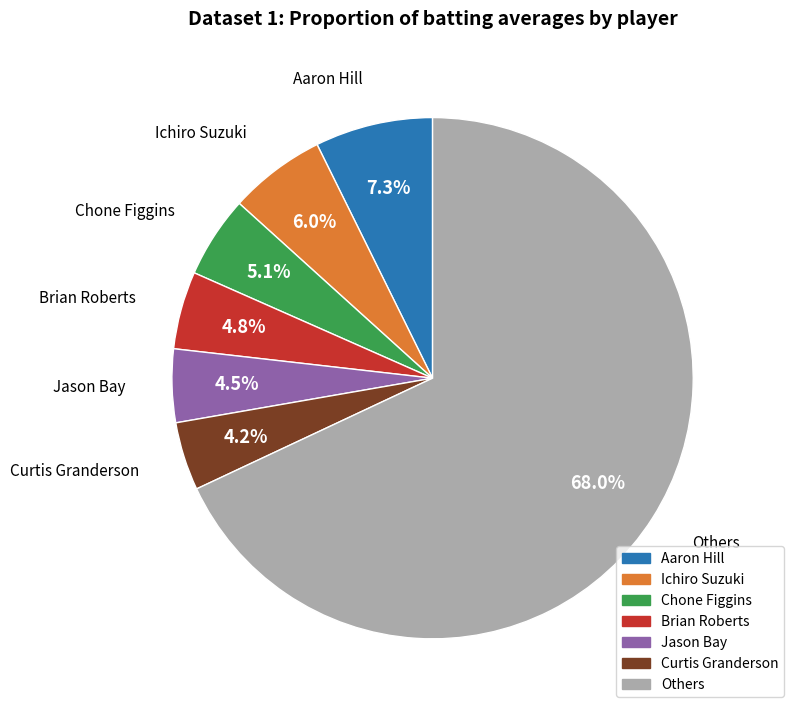

Is there any slice that represents more than half of the pie?

Yes